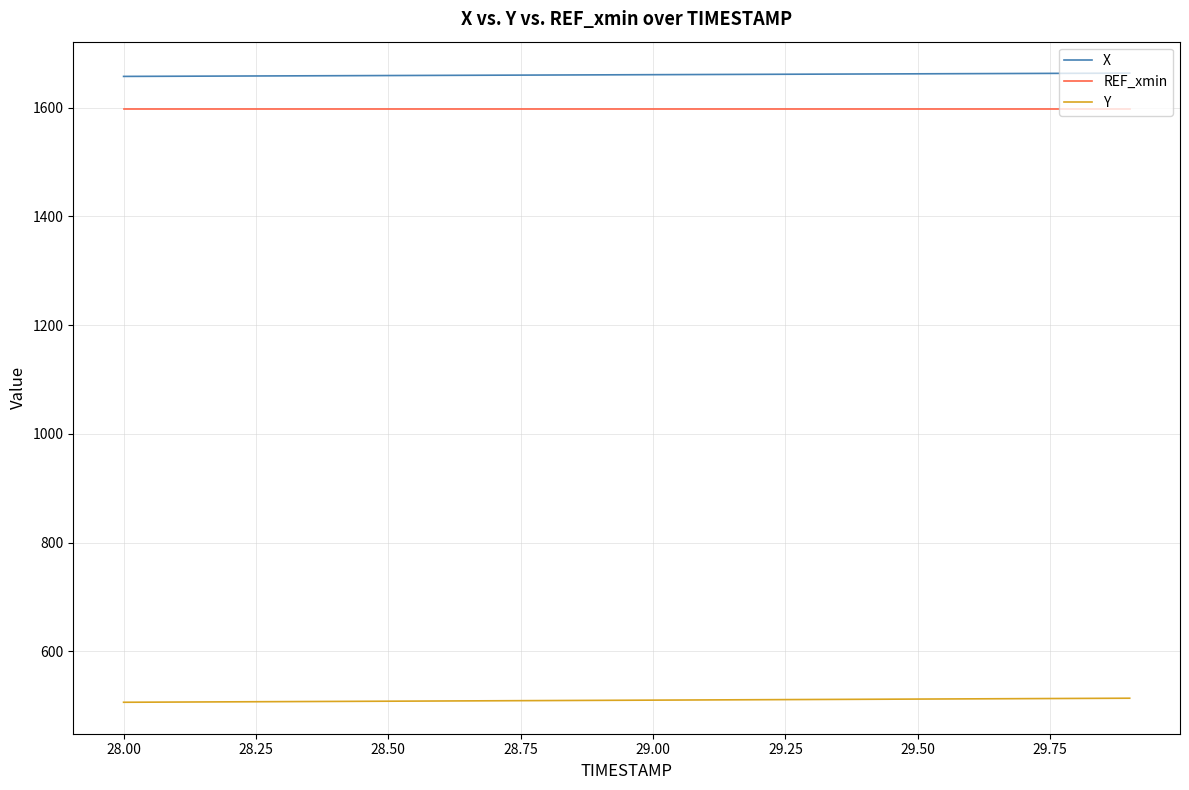

True or false: Y and REF_xmin intersect in this chart.

False